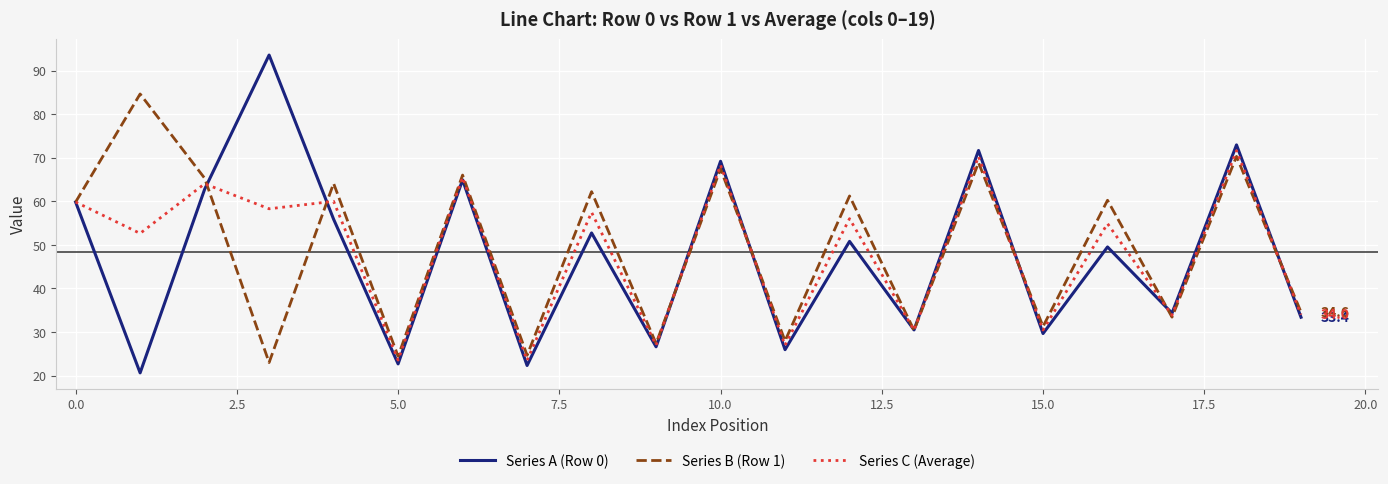

What is the minimum value shown in the chart?

20.6